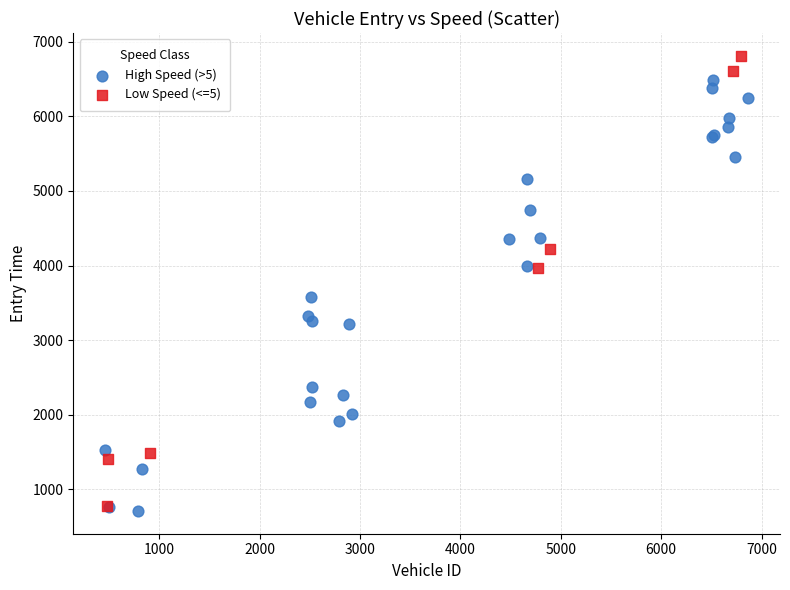

Which series reaches the minimum Y coordinate?

High Speed (>5)